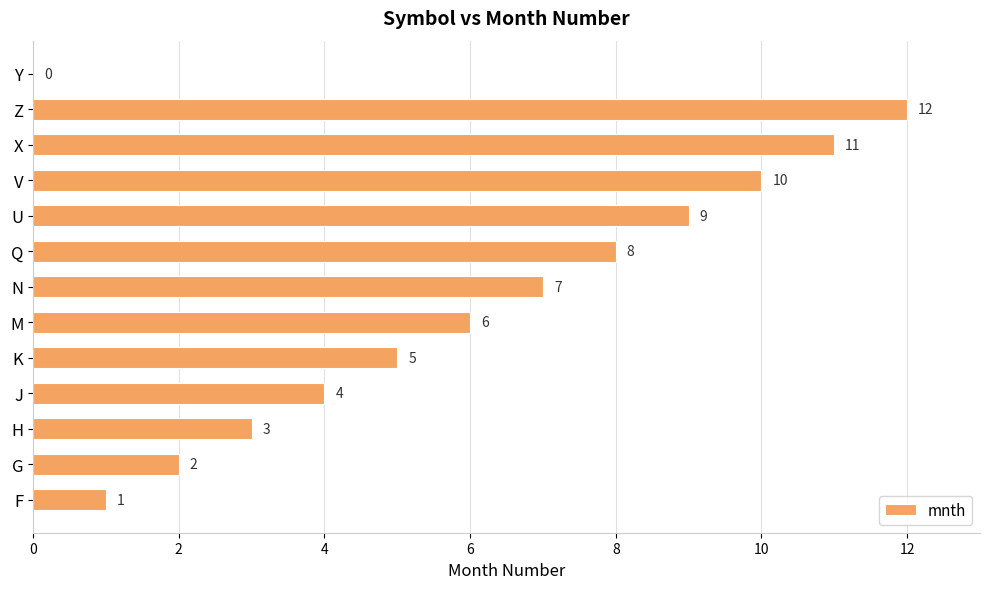

Are the bars horizontal?

Yes